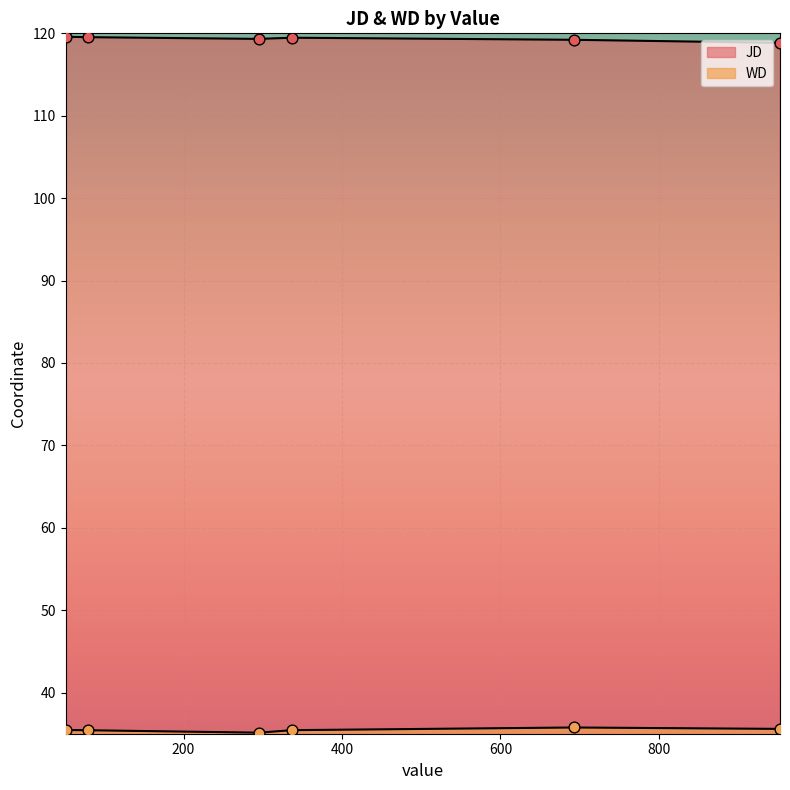

What are all the series names shown in the legend?

JD, WD